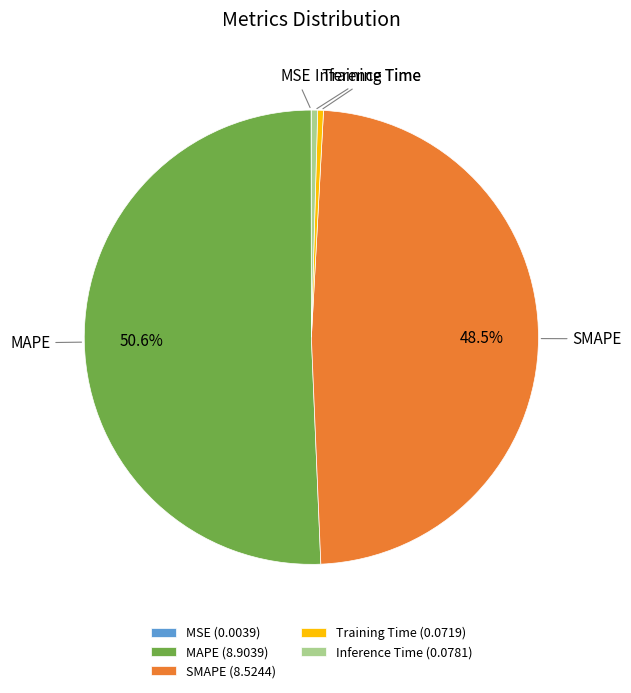

True or false: Training Time accounts for 9% of the total.

False